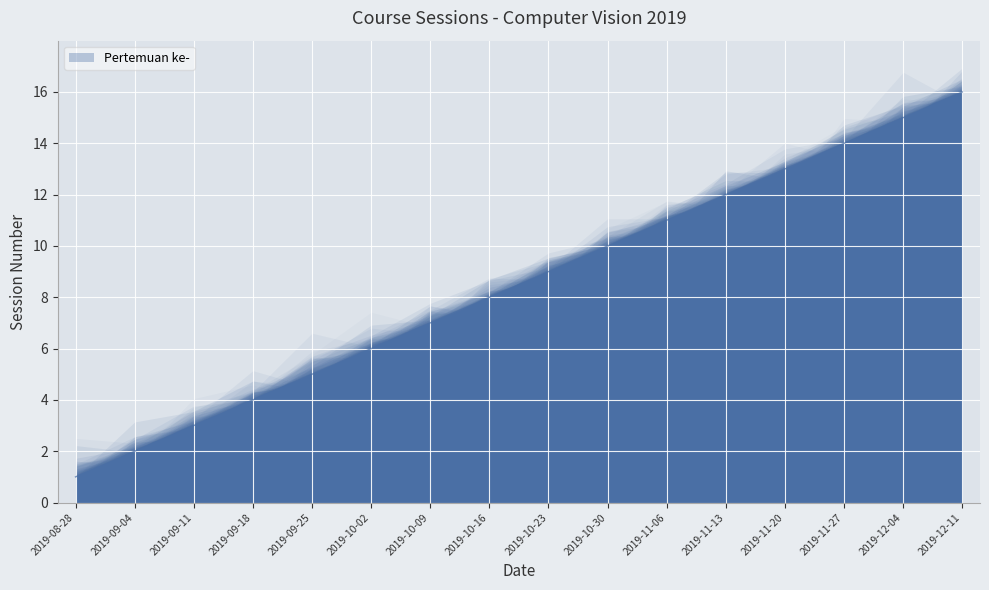

What is the label of the 5th point from the left?

2019-09-25